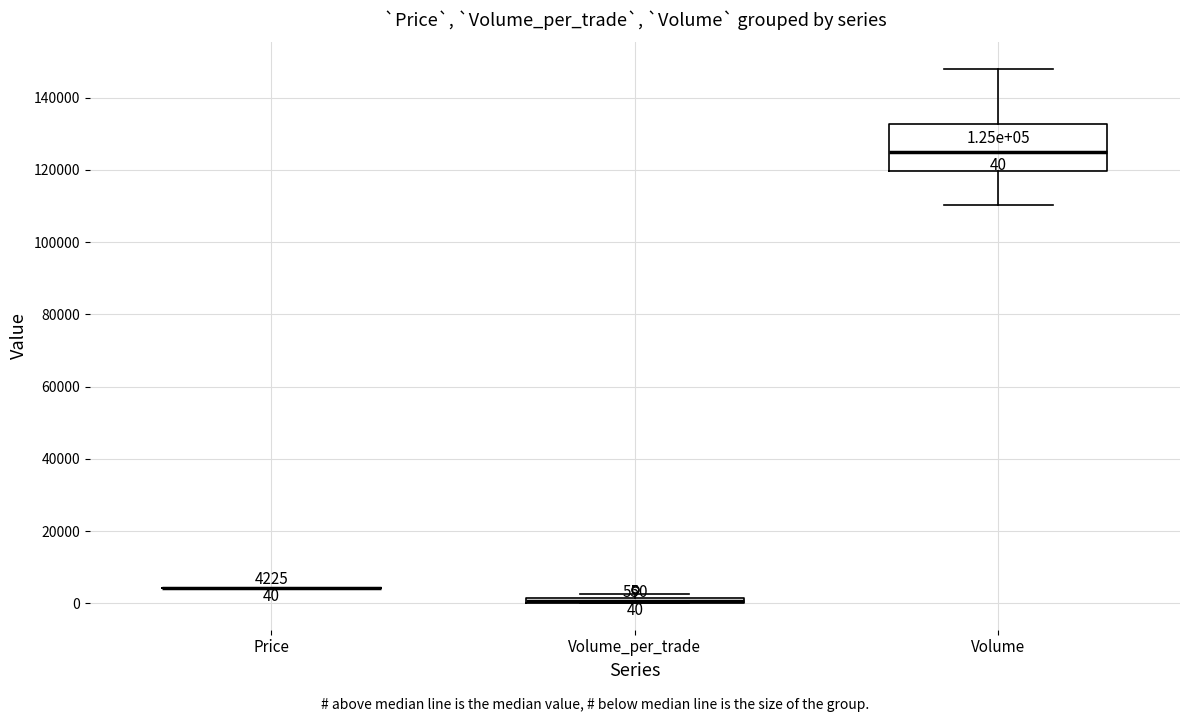

Which box is the tallest, from its lower edge to its upper edge?

Volume